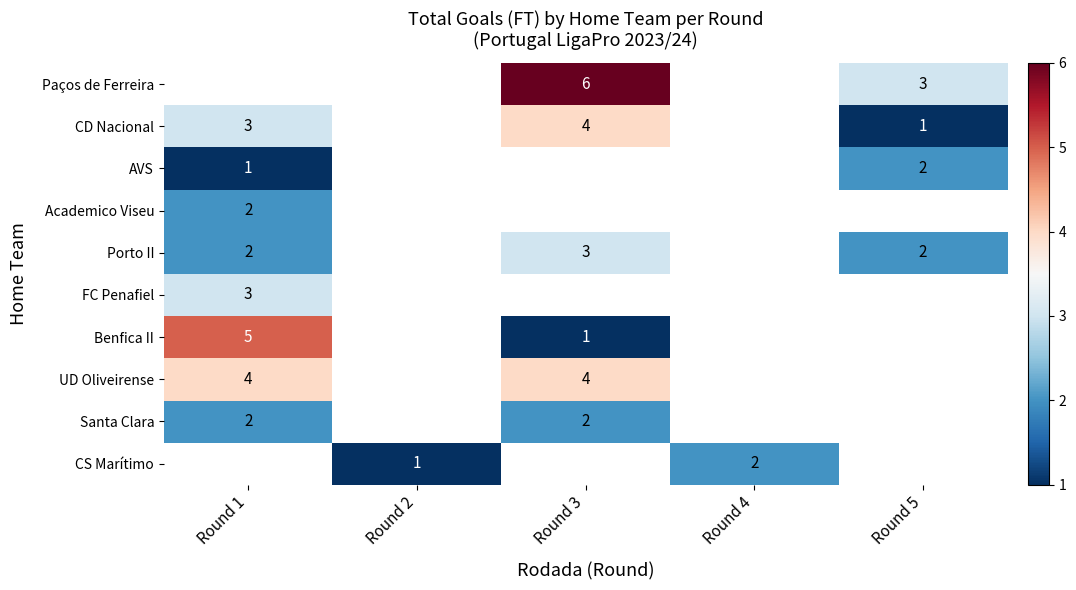

Is the value of AVS at Round 1 greater than the value of UD Oliveirense at Round 1?

No